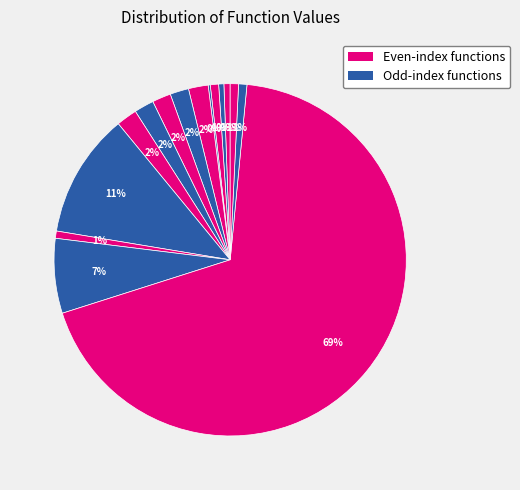

Count the number of slices in the pie.

15